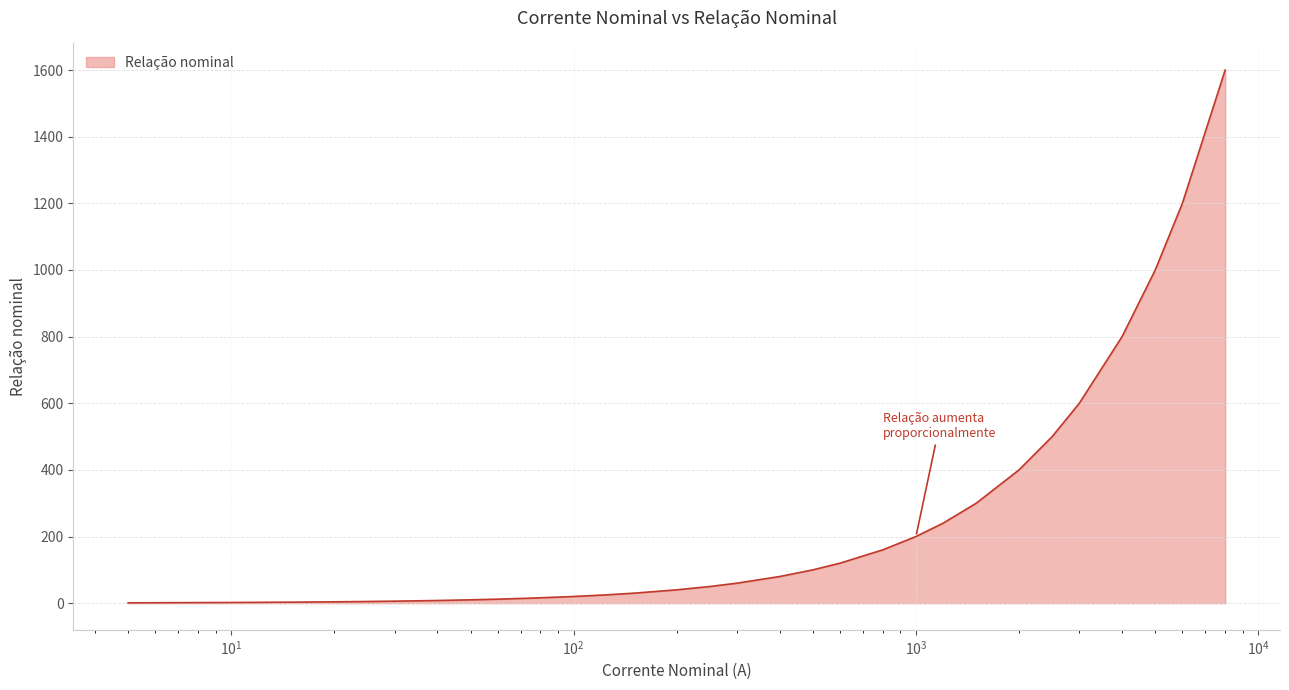

Does the chart have visible grid lines?

Yes